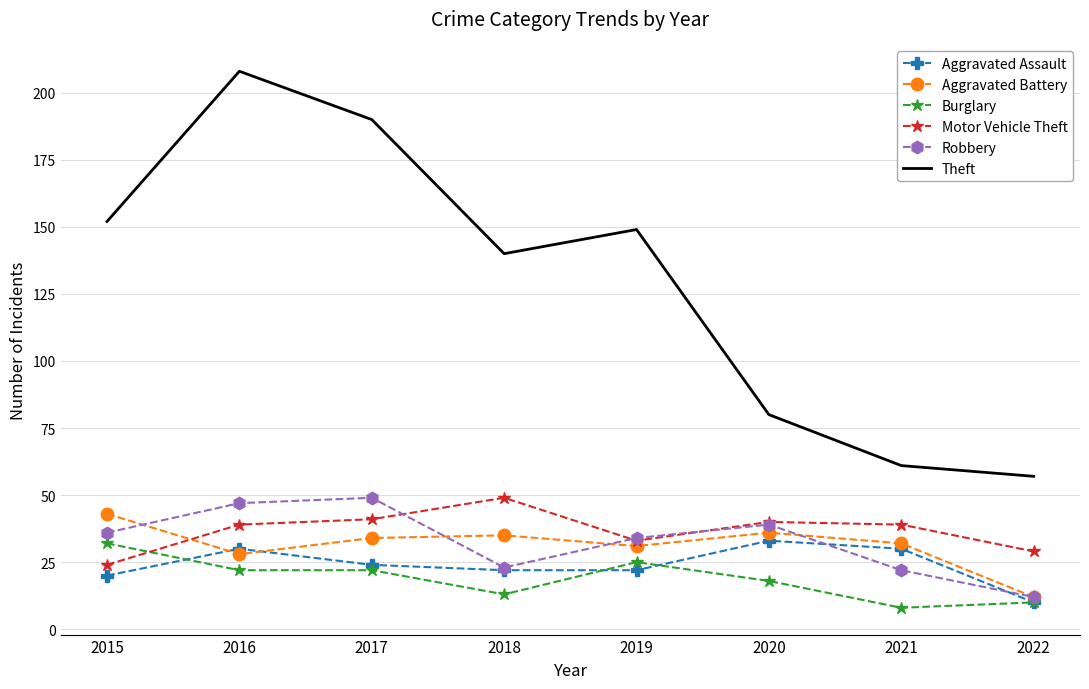

True or false: Aggravated Assault has more than 1 points higher than both neighbors.

True